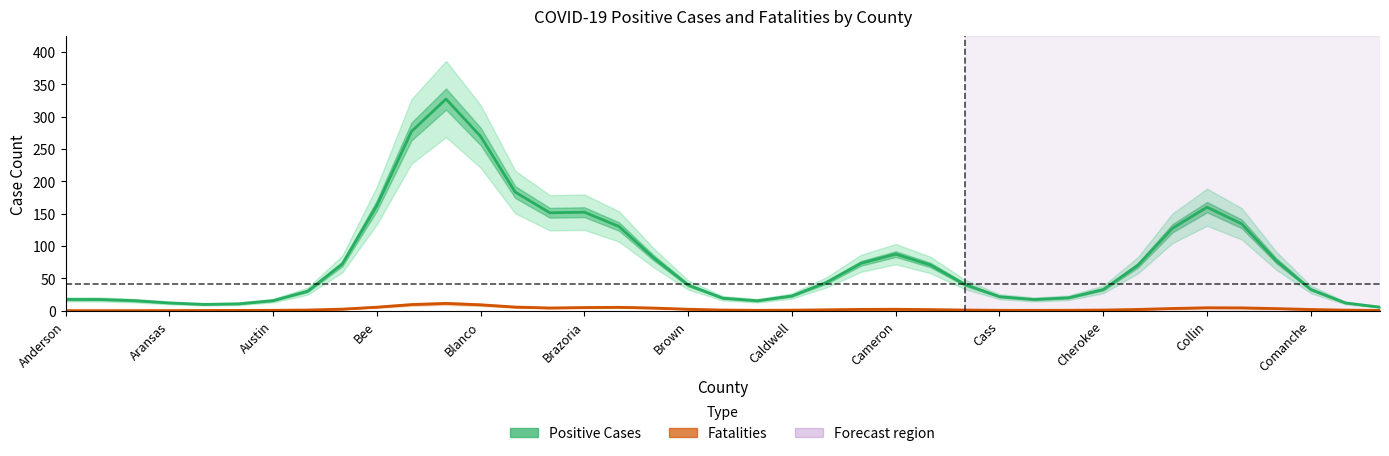

Is it true that Positive Cases equals 70.6 at 25?

True